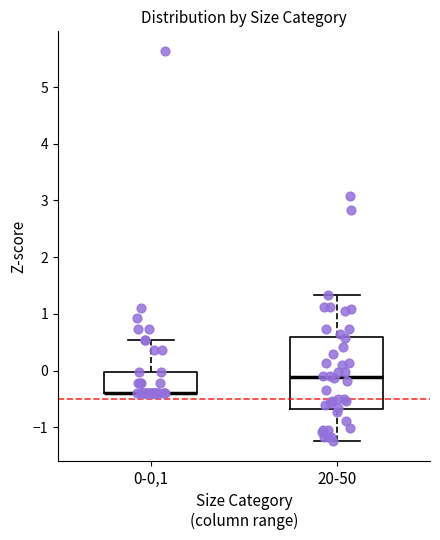

Reading left to right, transcribe this box plot: for each box, give where its median line is, the range the box spans, and where its two whiskers end, as read against the y-axis. The values are not printed on the chart, so give them approximately, as read against the axis.

0-0,1: median -0.4 (drawn on the box's lower edge), box -0.4 to 0.0, whiskers -0.4 to 0.5
20-50: median -0.1, box -0.7 to 0.6, whiskers -1.2 to 1.3